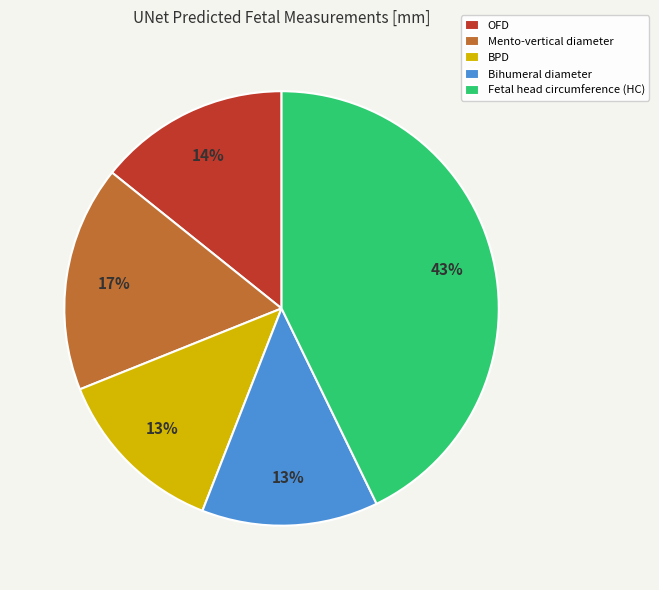

To the nearest percent, what is the difference between the Fetal head circumference (HC) and BPD slice percentages?

30%